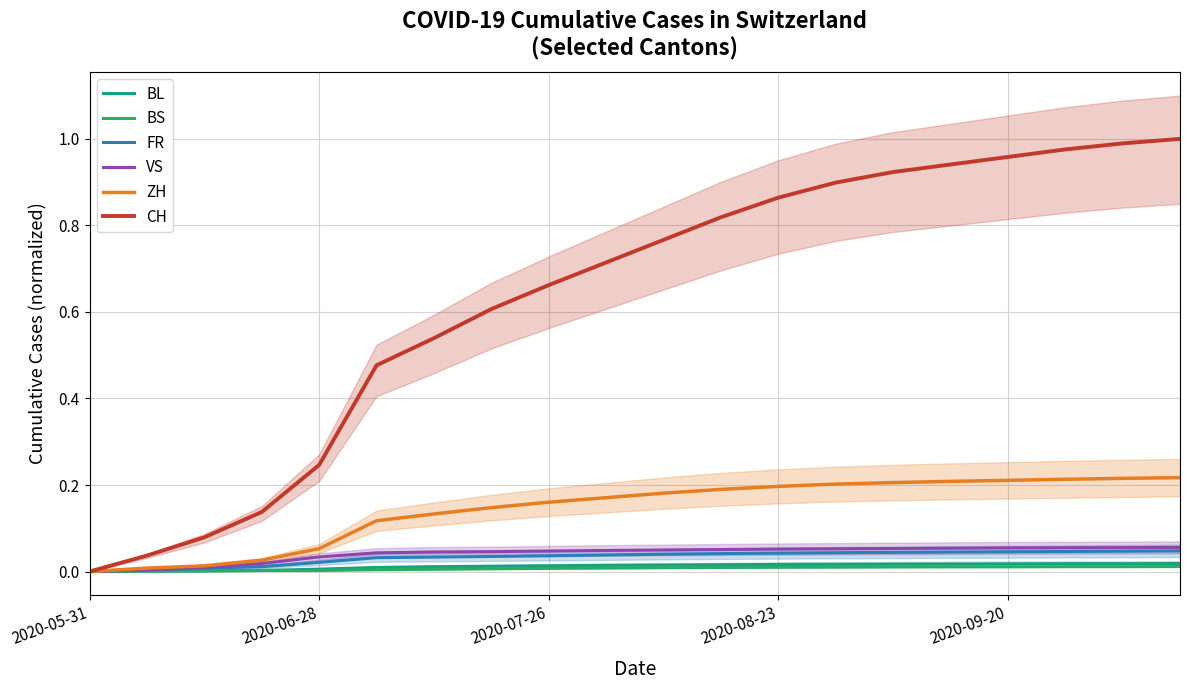

Between 10 and 18, which is larger?

18